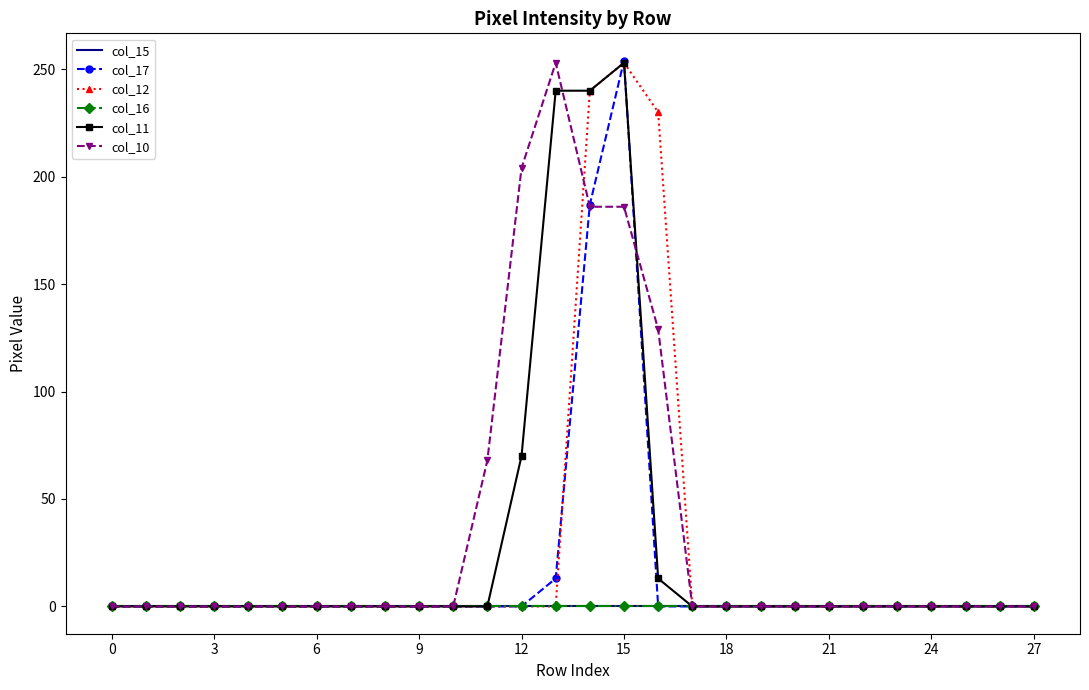

At how many categories does at least one series exceed 40?

6